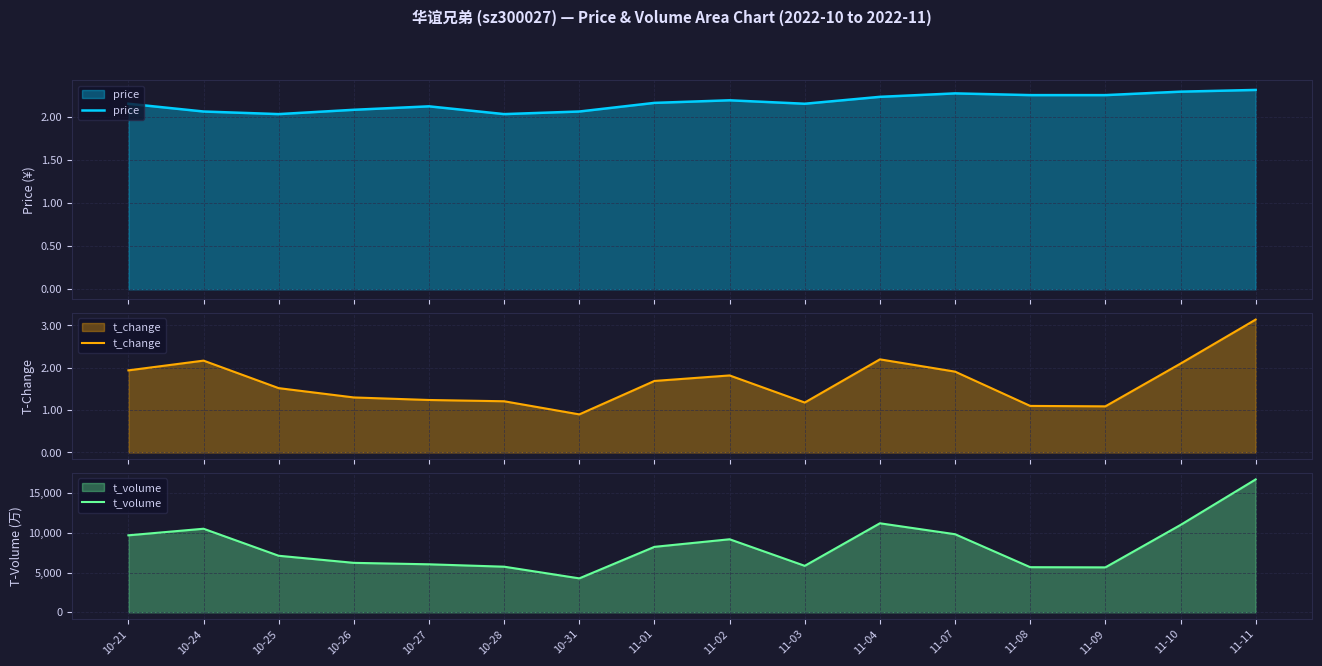

Rank the series at 11-02 from highest to lowest value.

t_volume, price, t_change